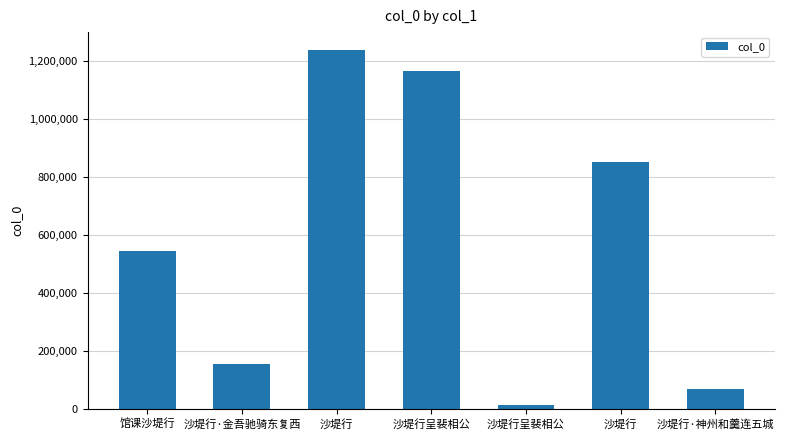

Where does the data first go above 547110?

沙堤行